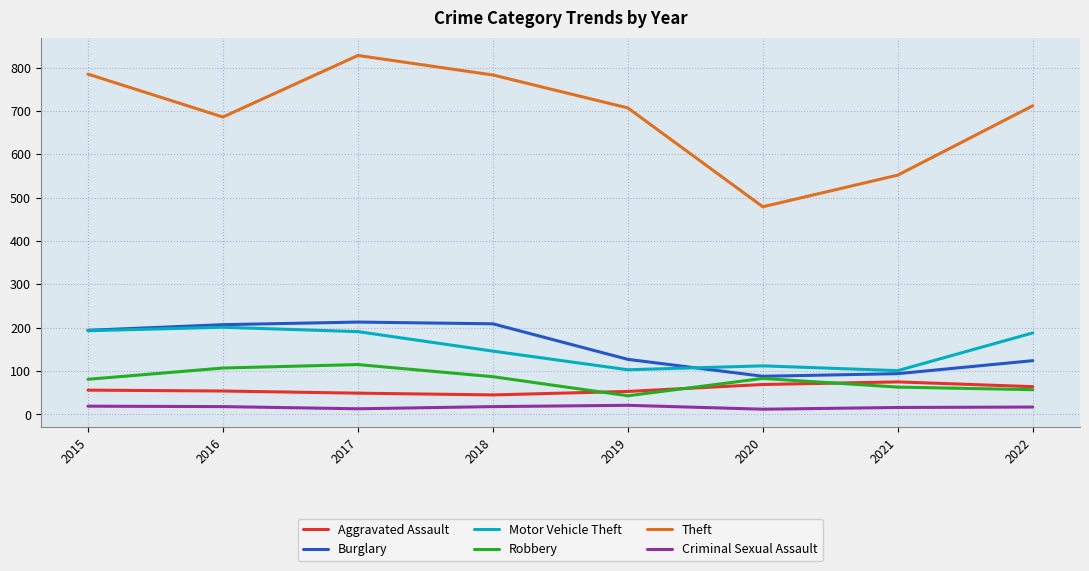

Does the chart have visible grid lines?

Yes